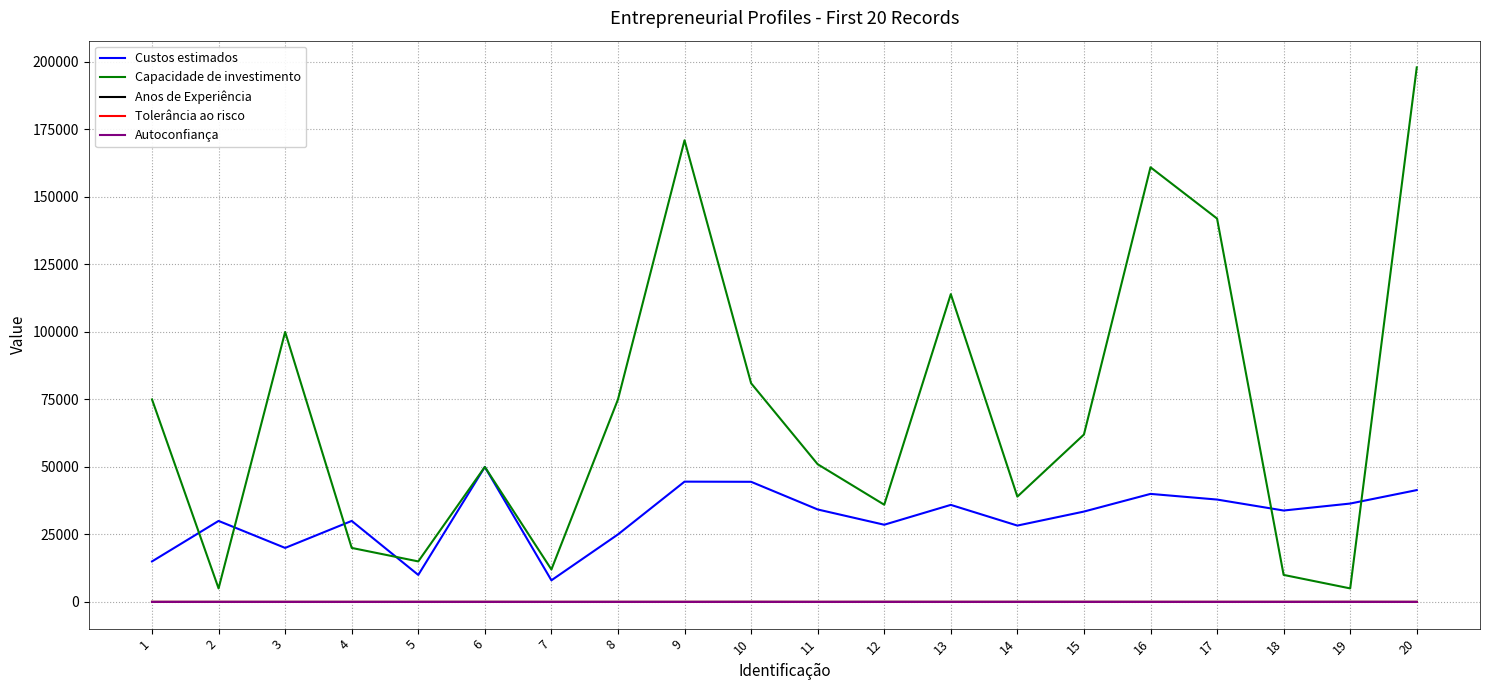

Does the chart have visible grid lines?

Yes